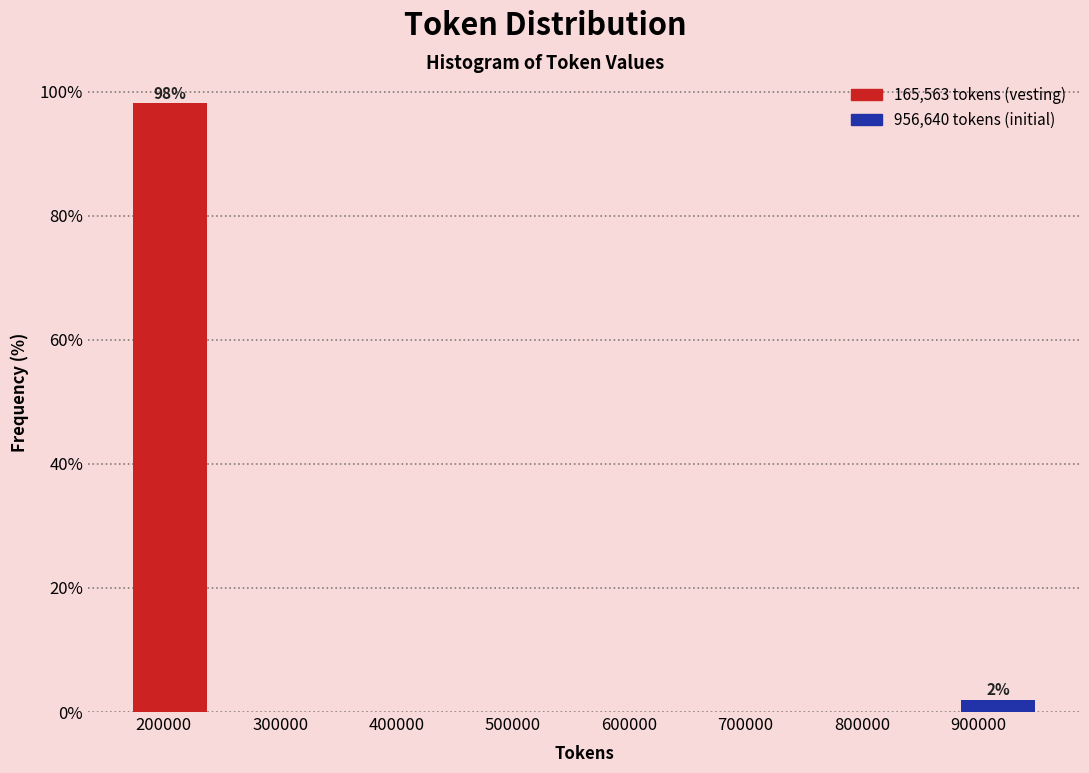

Over which range of the x-axis is the bar tallest?

170000 to 240000